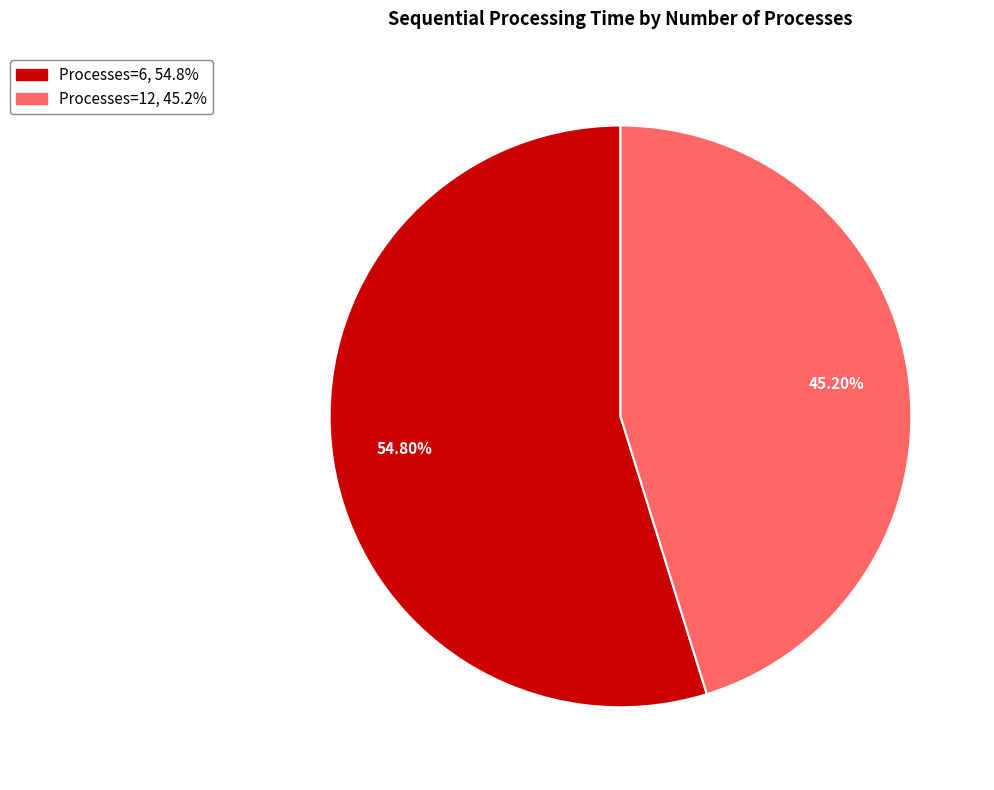

Which category accounts for the majority?

Processes=6, 54.8%